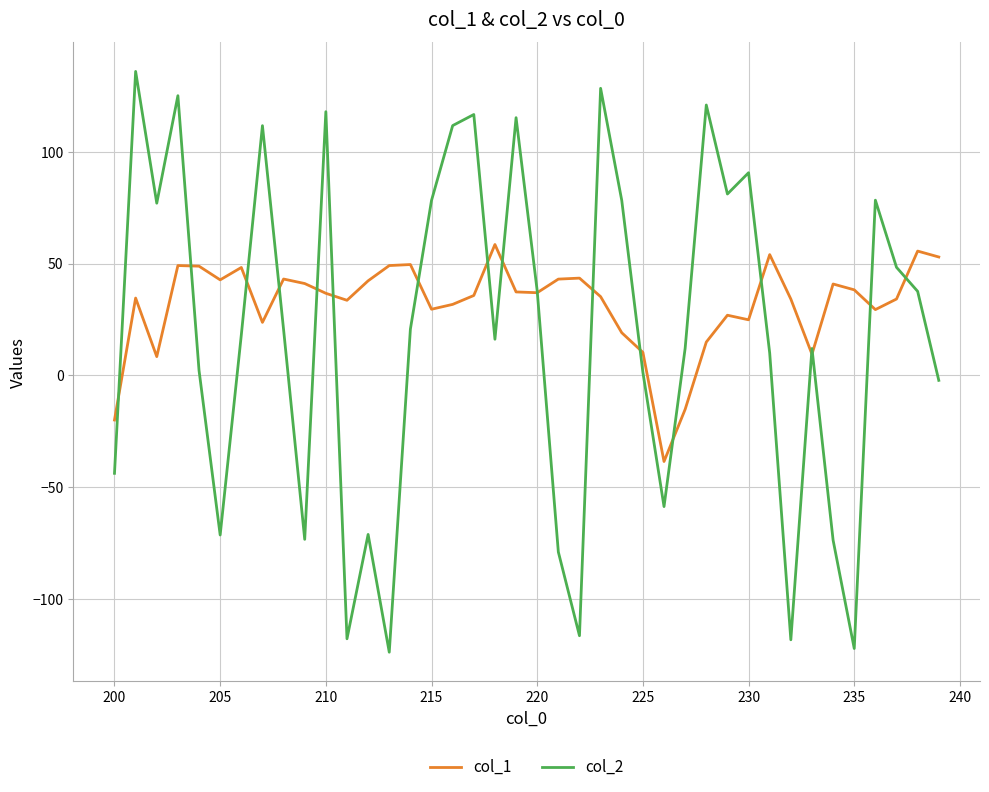

What is the minimum value shown in the chart?

-123.9